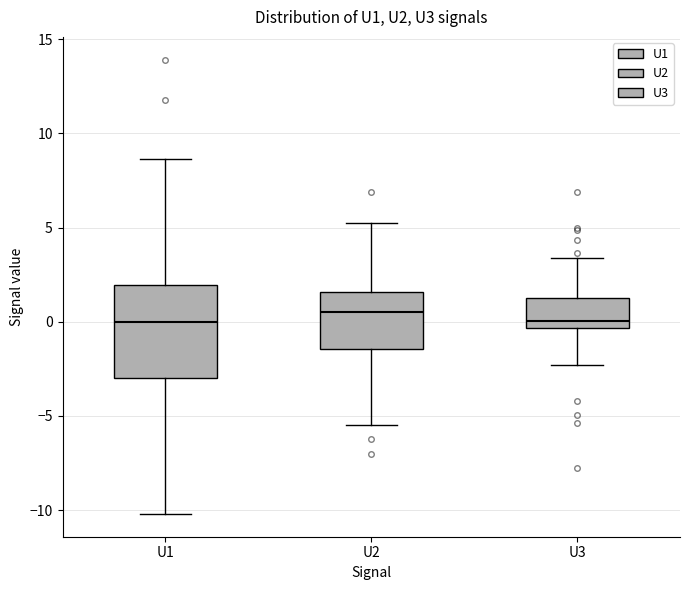

Reading left to right, transcribe this box plot: for each box, give where its median line is, the range the box spans, and where its two whiskers end, as read against the y-axis. The values are not printed on the chart, so give them approximately, as read against the axis.

U1: median 0.0, box -3.0 to 2.0, whiskers -10.0 to 8.5
U2: median 0.5, box -1.5 to 1.5, whiskers -5.5 to 5.0
U3: median 0.0, box -0.5 to 1.0, whiskers -2.5 to 3.5